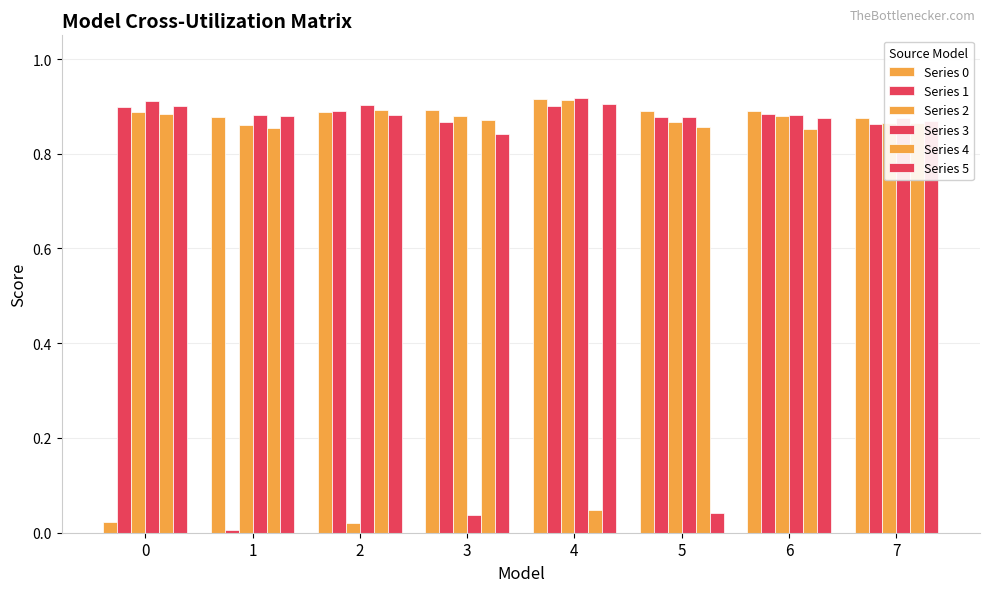

At which category is the sum across all series the highest?

6